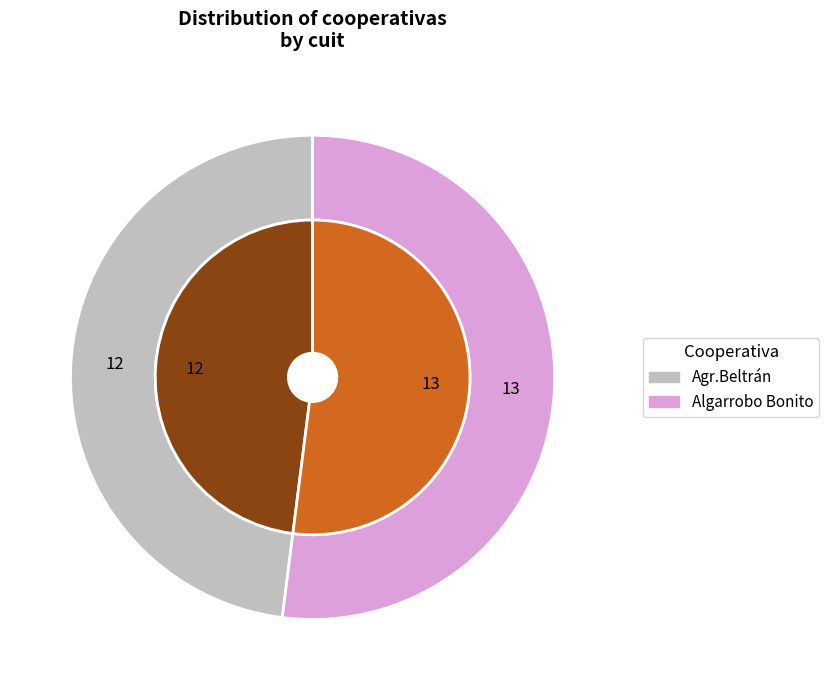

True or false: Agr.Beltrán accounts for 56% of the total.

False